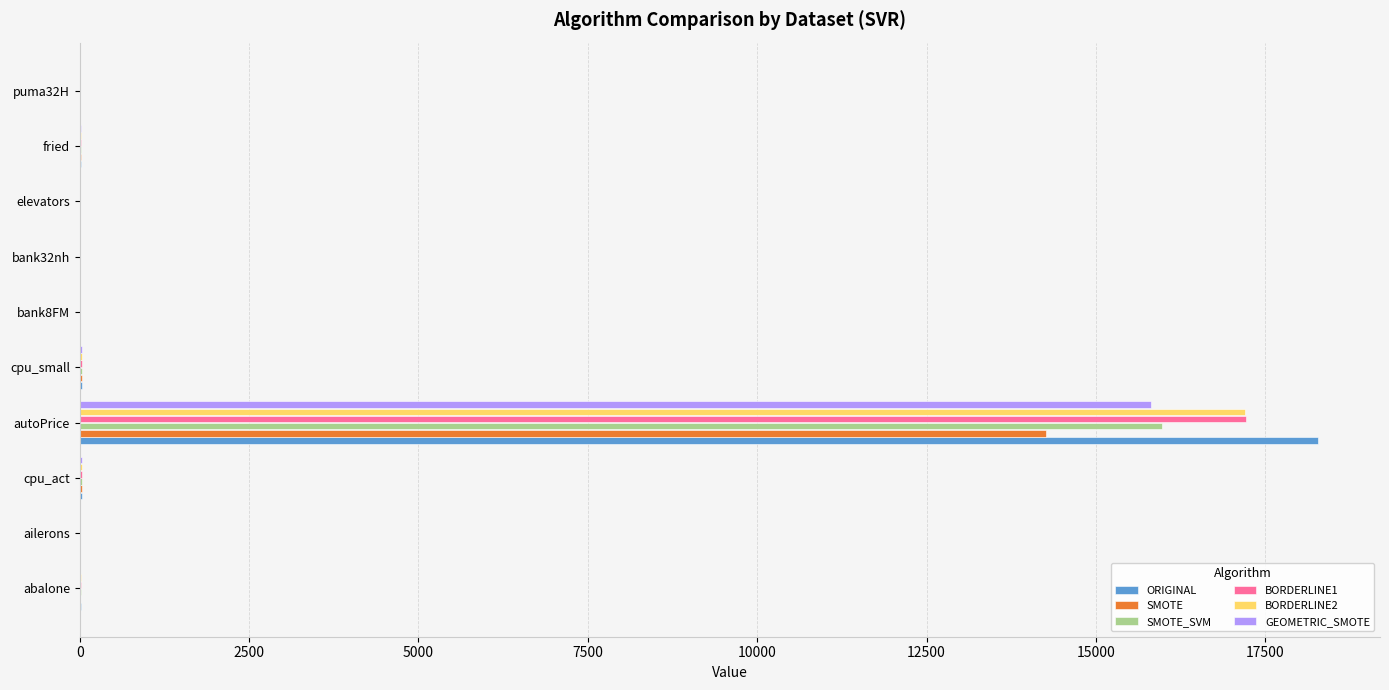

Which category has the highest value in the BORDERLINE2 series?

autoPrice